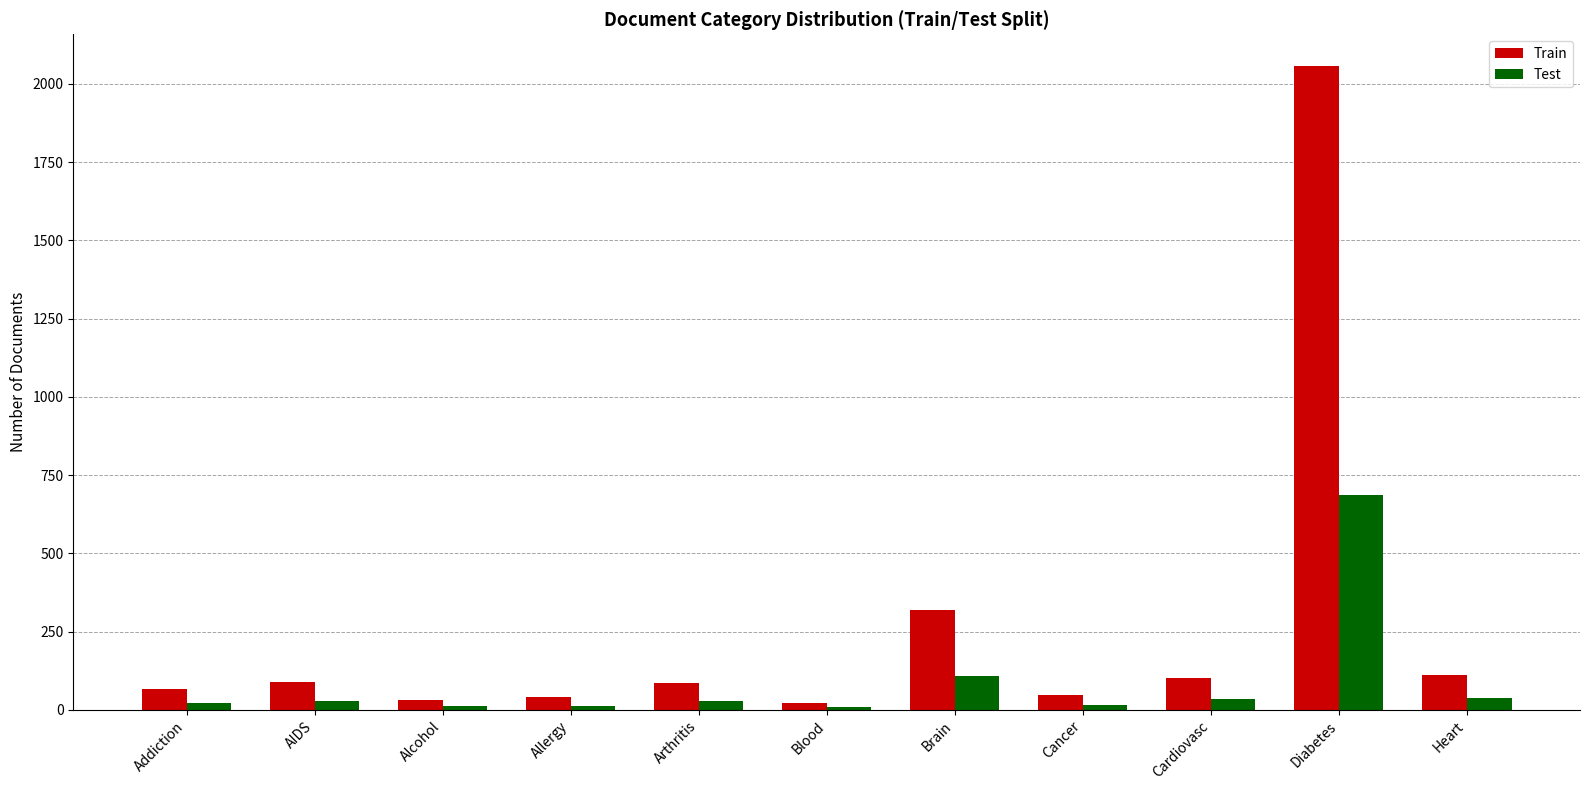

List the series in order of their peak value, lowest first.

Test, Train